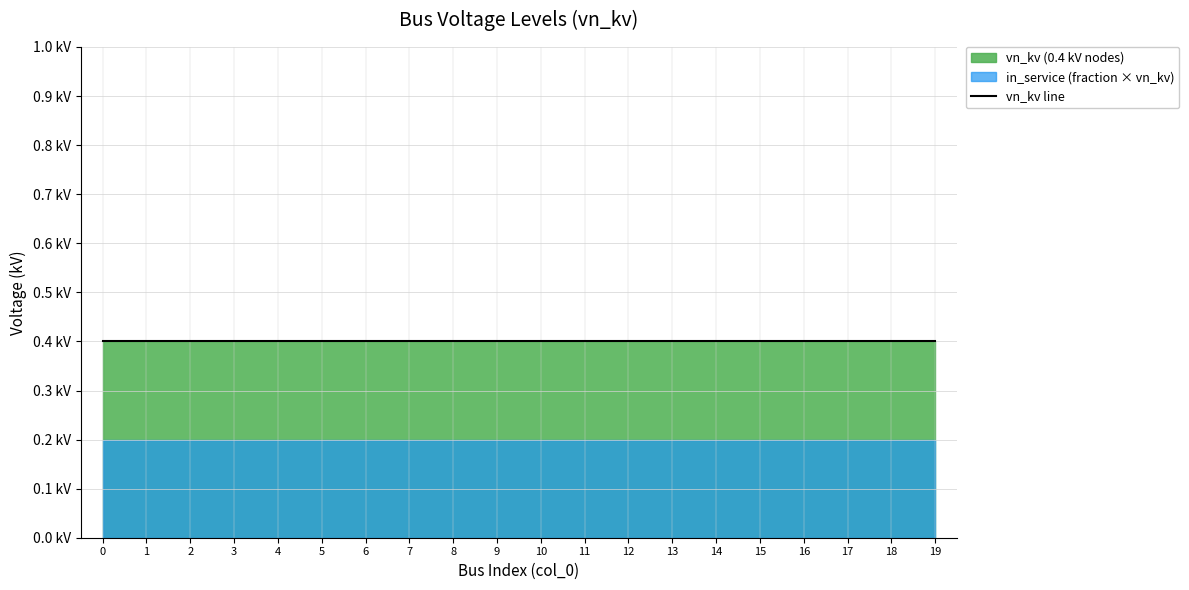

How many distinct data groups are displayed?

2